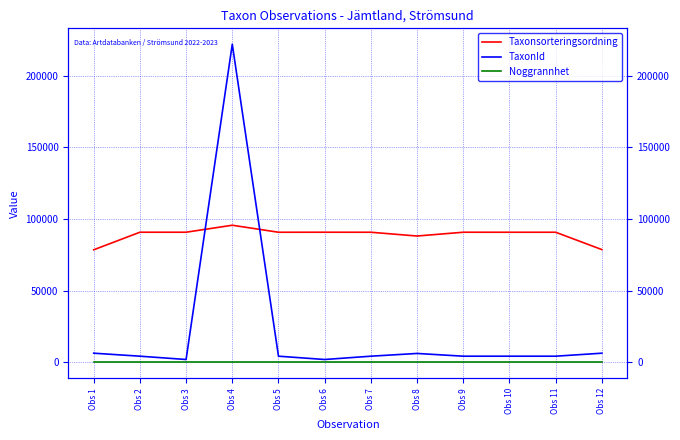

What is the difference between the maximum and second lowest values in the Taxonsorteringsordning series?

16994